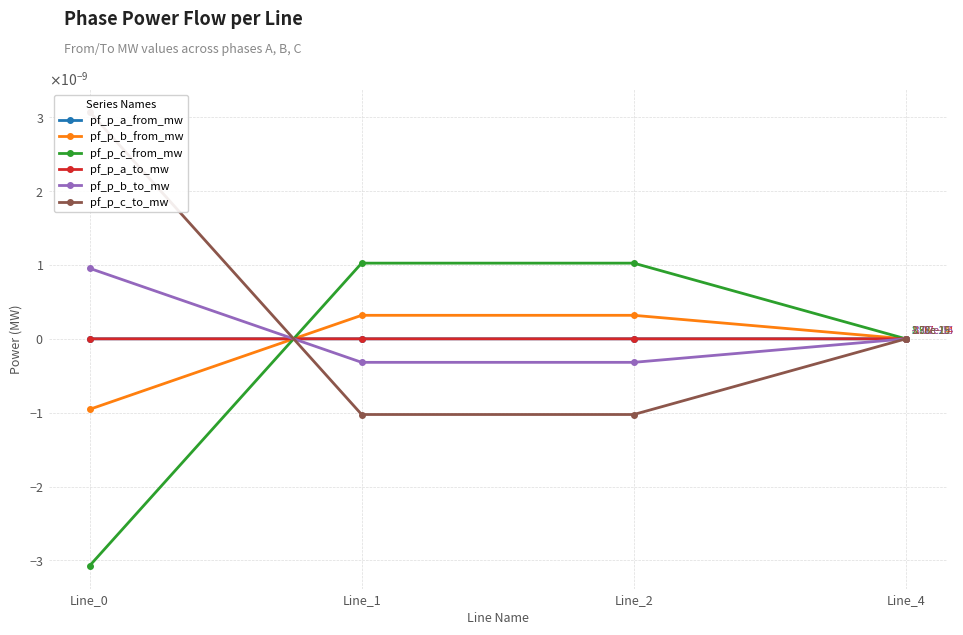

At which label does pf_p_a_from_mw reach its peak?

Line_1